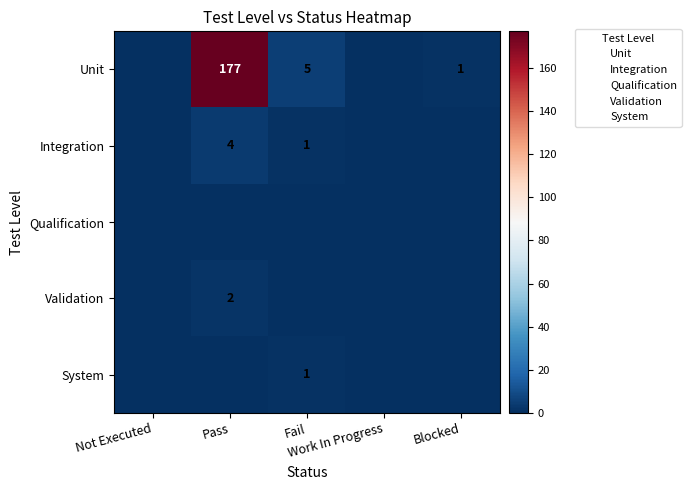

True or false: Validation has a value of 1 at Work In Progress.

False